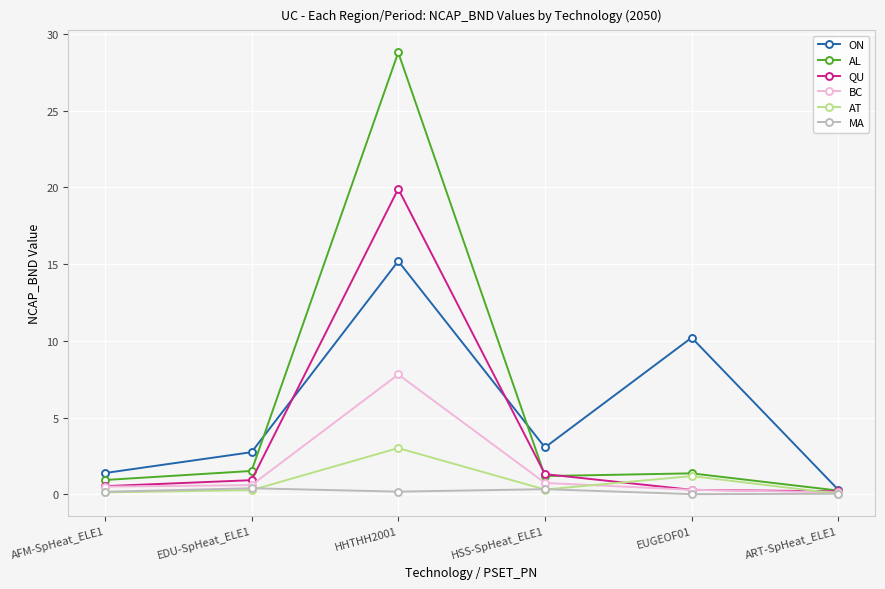

The BC series shows 0.3 at EUGEOF01. True or false?

True